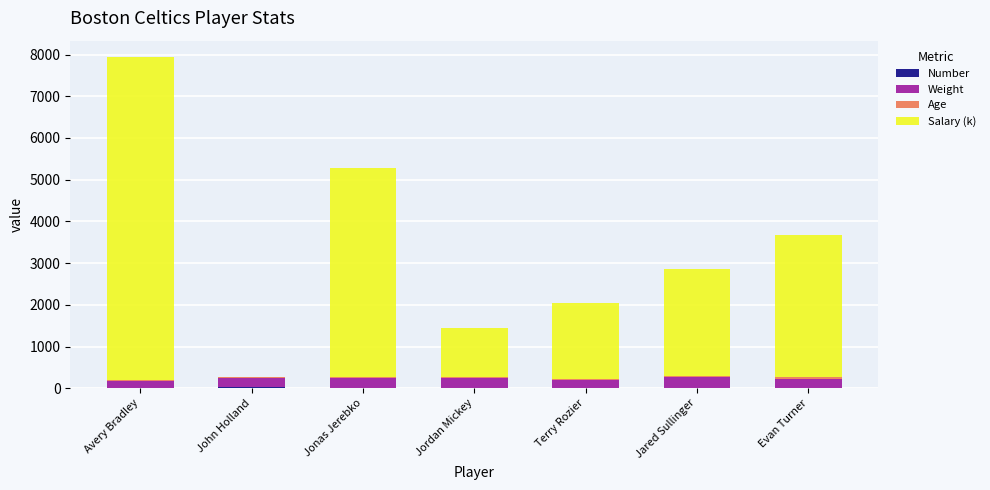

At which category is the sum across all series the highest?

Avery Bradley